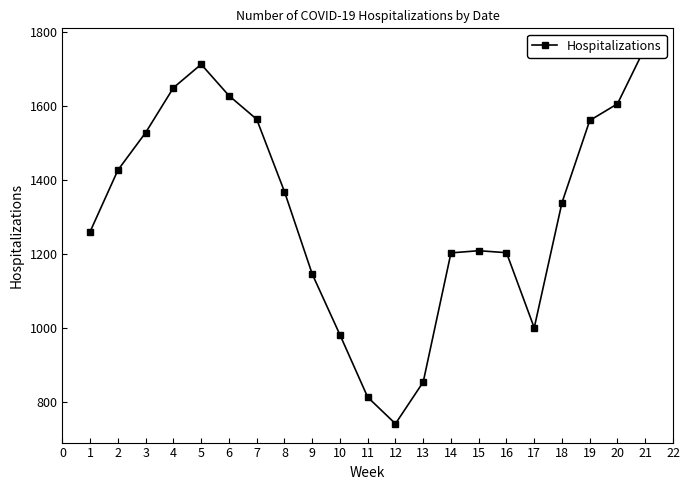

How many points are higher than both their immediate neighbors (excluding endpoints)?

2